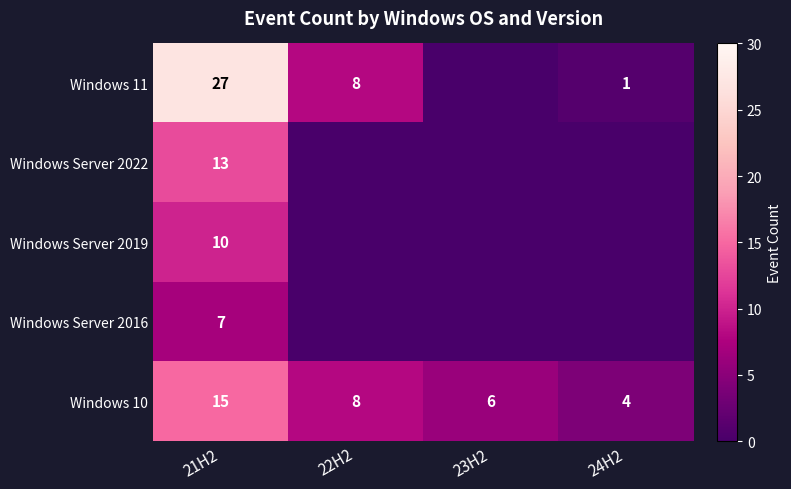

What is the greatest value displayed?

27